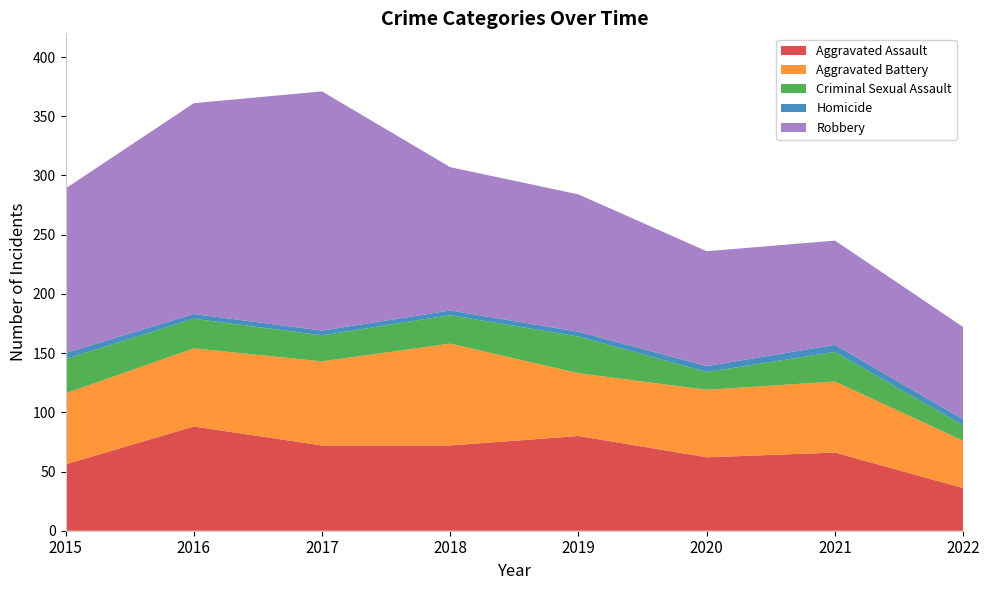

Reading left to right, list all the values displayed in this chart.

Aggravated Assault: 2015=56	2016=88	2017=72	2018=72	2019=80	2020=62	2021=66	2022=36
Aggravated Battery: 2015=60	2016=66	2017=71	2018=86	2019=53	2020=57	2021=60	2022=40
Criminal Sexual Assault: 2015=29	2016=25	2017=22	2018=24	2019=31	2020=15	2021=25	2022=13
Homicide: 2015=5	2016=4	2017=4	2018=4	2019=4	2020=5	2021=6	2022=5
Robbery: 2015=139	2016=178	2017=202	2018=121	2019=116	2020=97	2021=88	2022=78